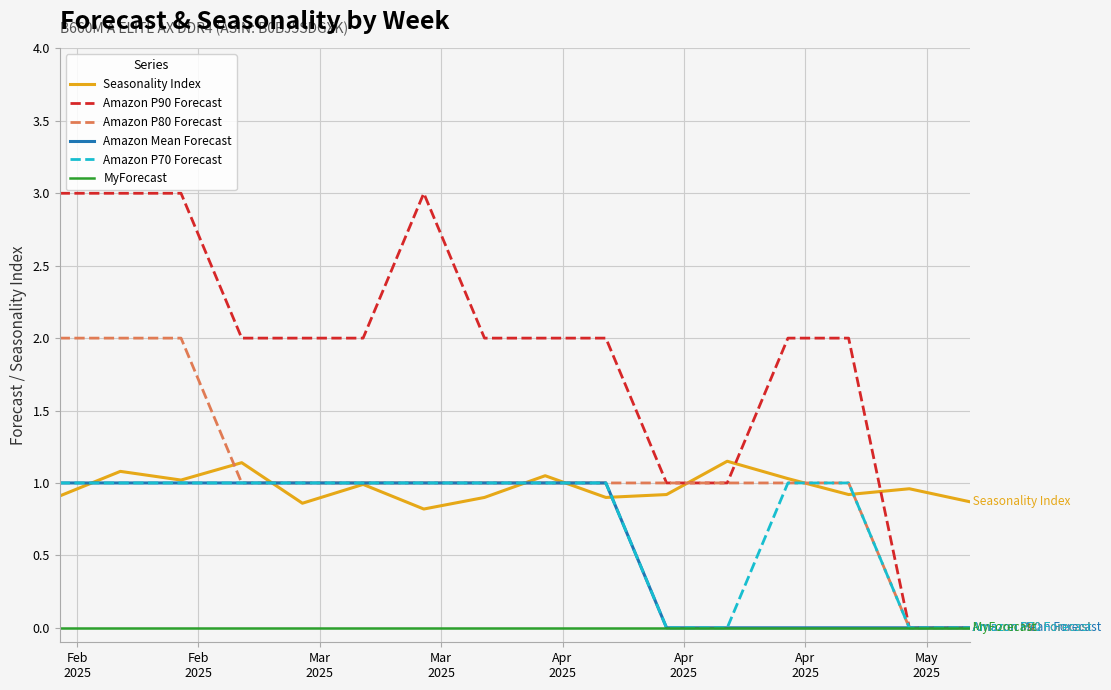

After their last crossing, which series has the higher values: Amazon P90 Forecast or Seasonality Index?

Seasonality Index